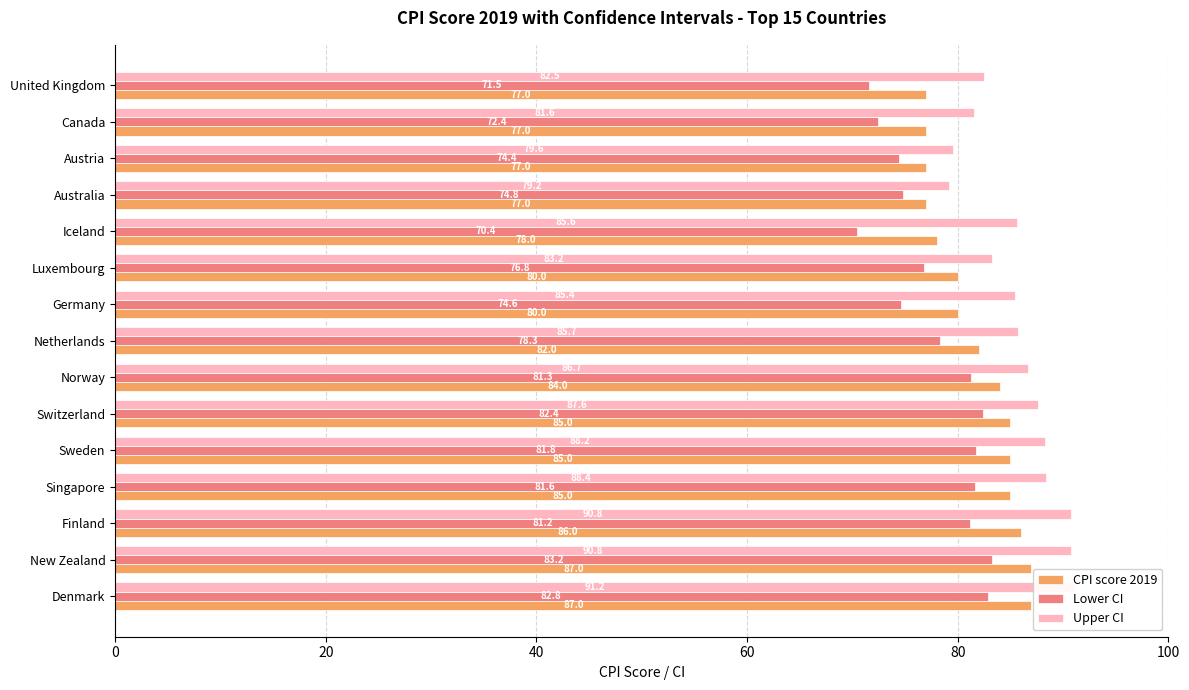

Which series has the largest range (max minus min)?

Lower CI